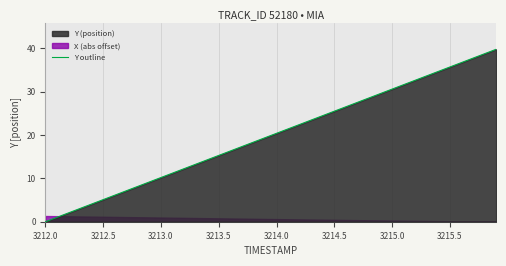

What is the maximum value for Y outline?

39.8